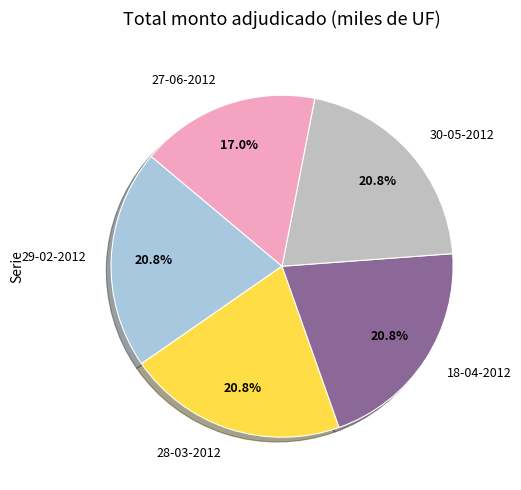

To the nearest percent, what portion does 18-04-2012 represent?

21%